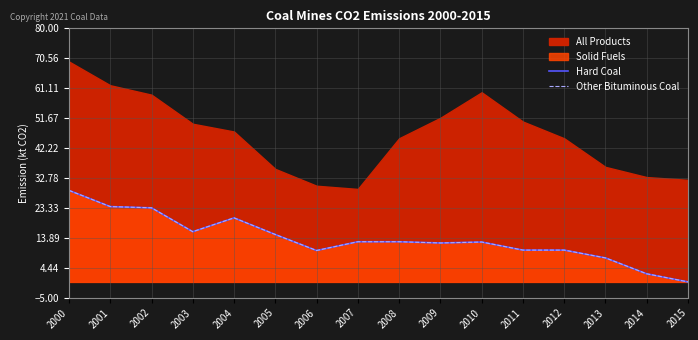

True or false: Hard Coal and Other Bituminous Coal cross at least once.

False